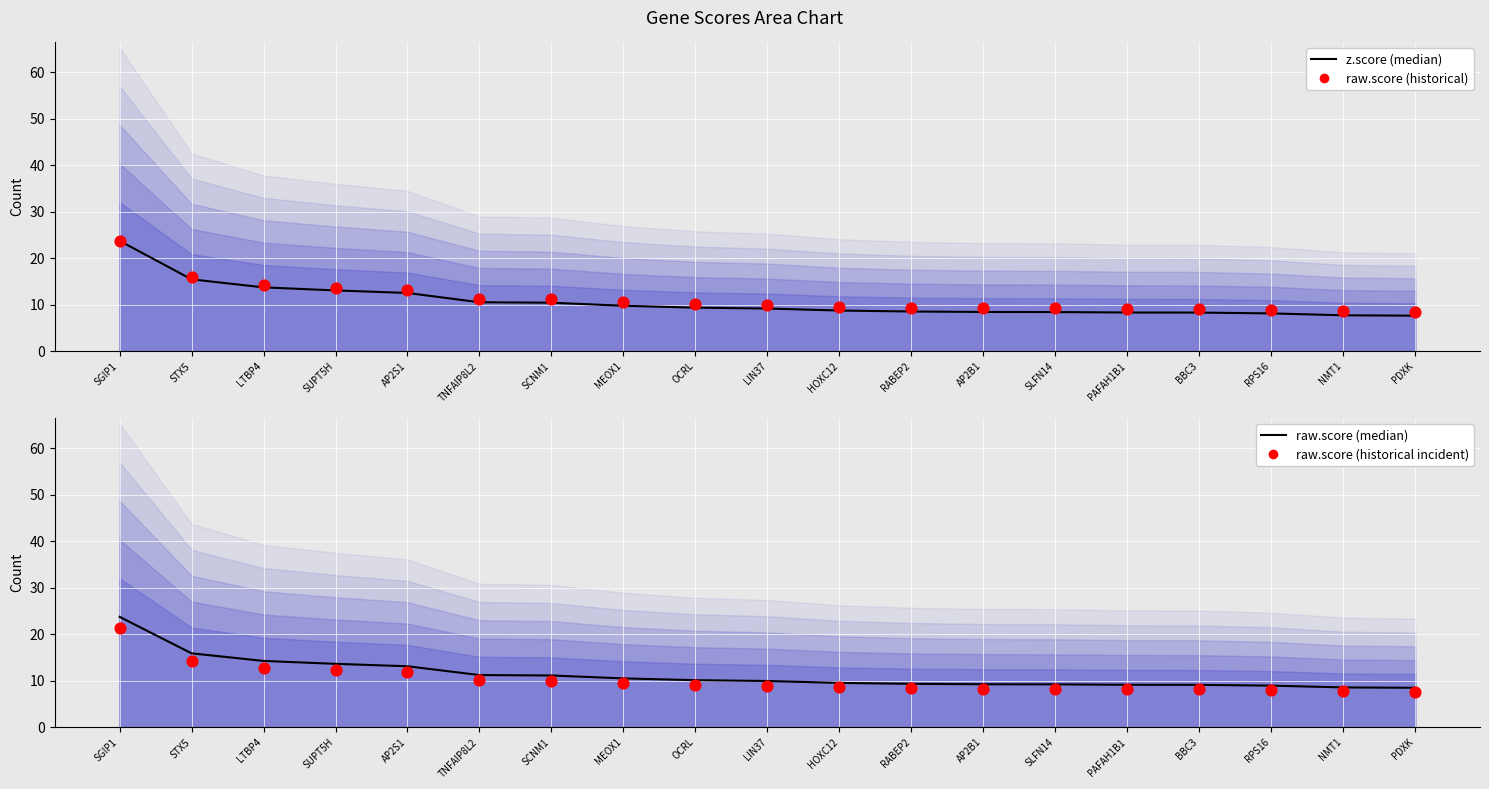

At how many categories does at least one series exceed 16?

1